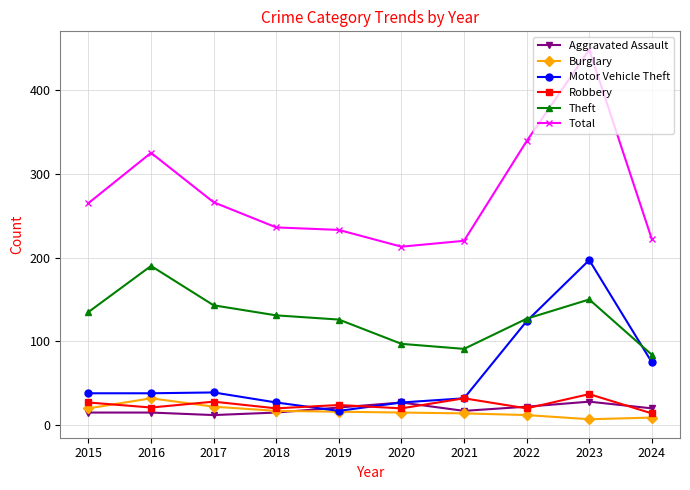

Which category has the highest value in the Burglary series?

2016